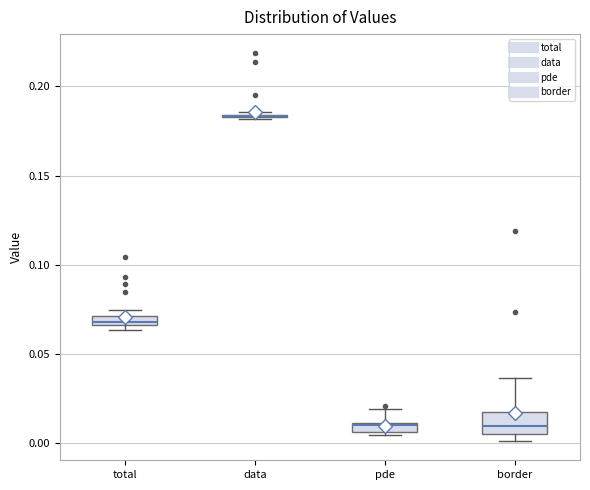

Where is the upper edge of the box for pde on the y-axis? The values are not printed on the chart, so give them approximately, as read against the axis.

0.010